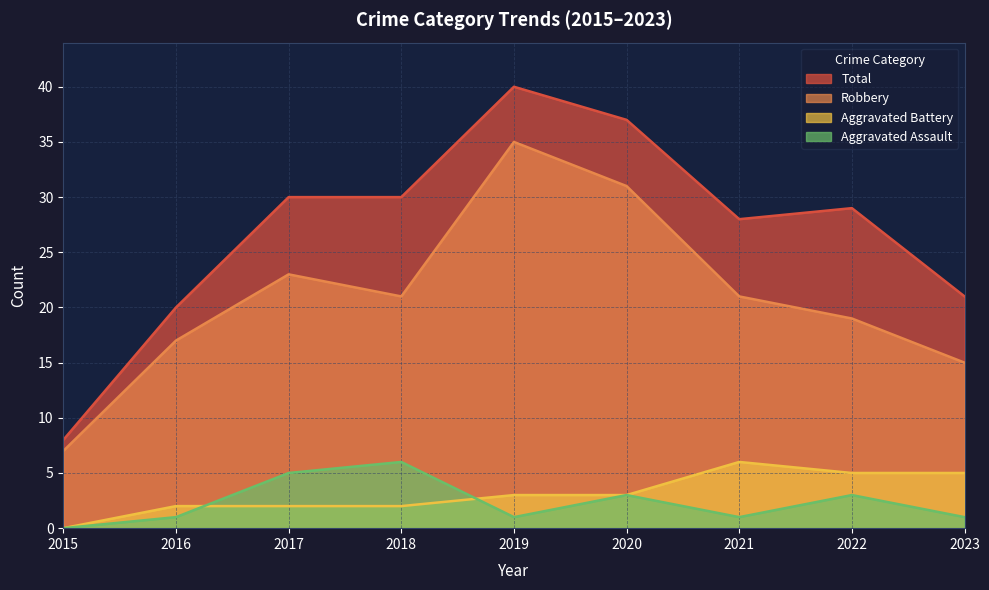

True or false: Robbery and Total intersect in this chart.

False